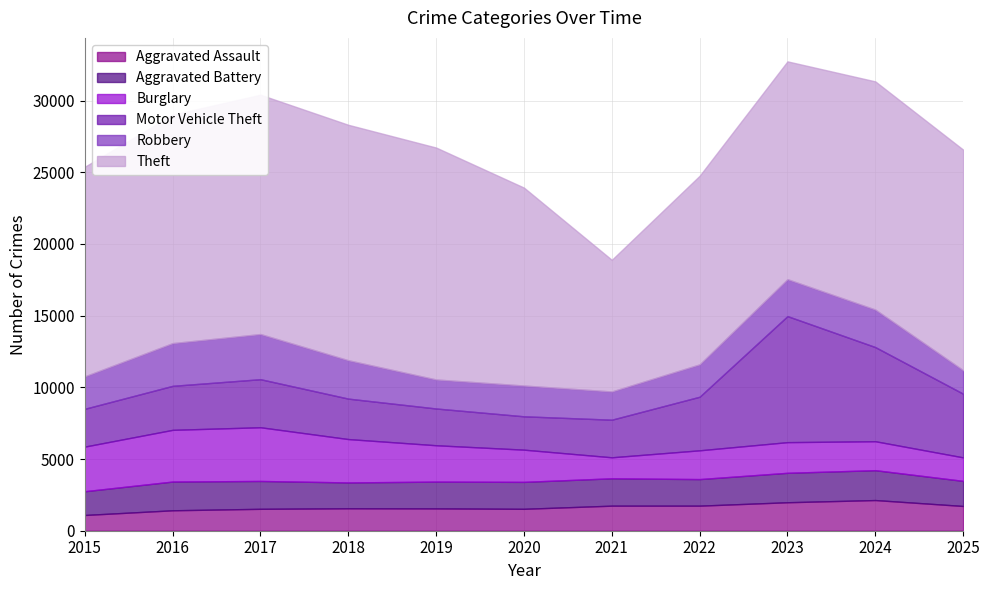

What is the value of the Burglary point at the 1st from the left?

3113